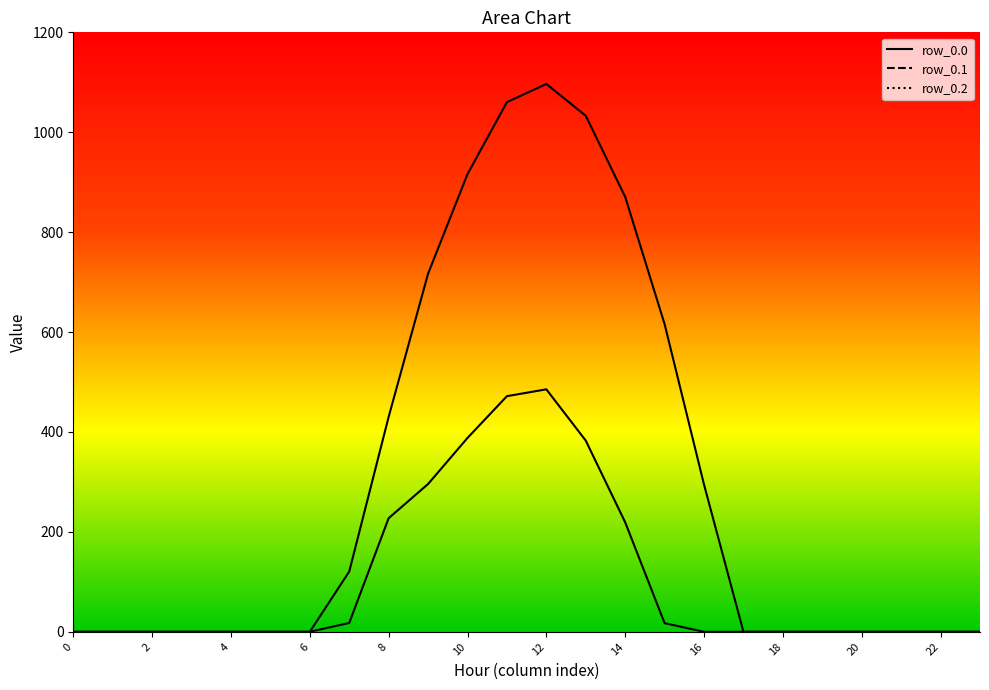

List the series in order of their peak value, lowest first.

row_0.1, row_0.0